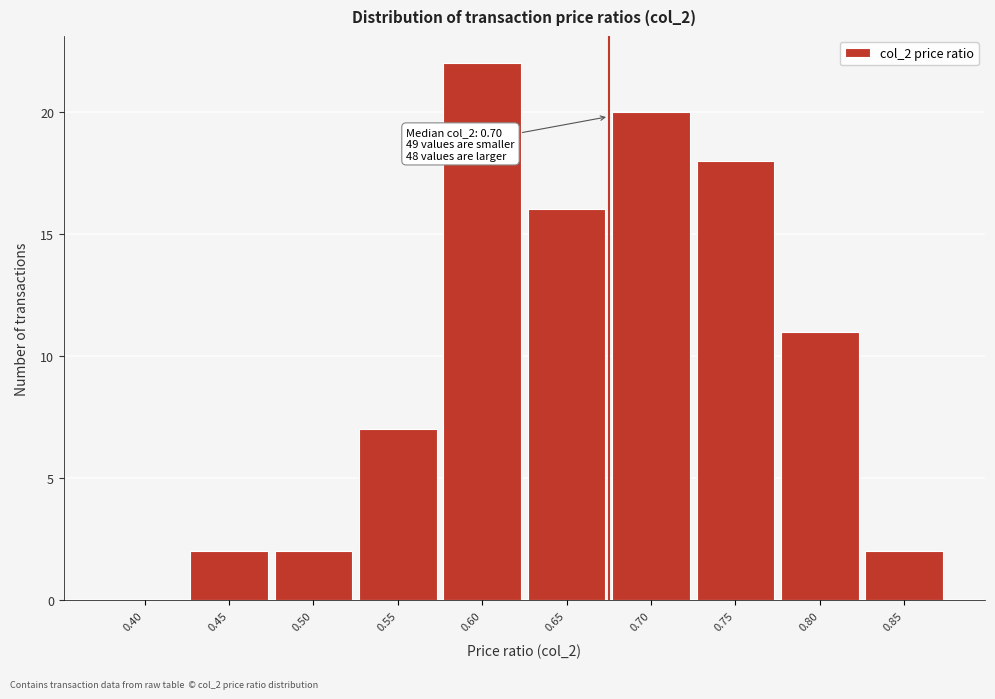

Reading left to right, extract all data points from this chart.

0.40=0	0.45=2	0.50=2	0.55=7	0.60=22	0.65=16	0.70=20	0.75=18	0.80=11	0.85=2